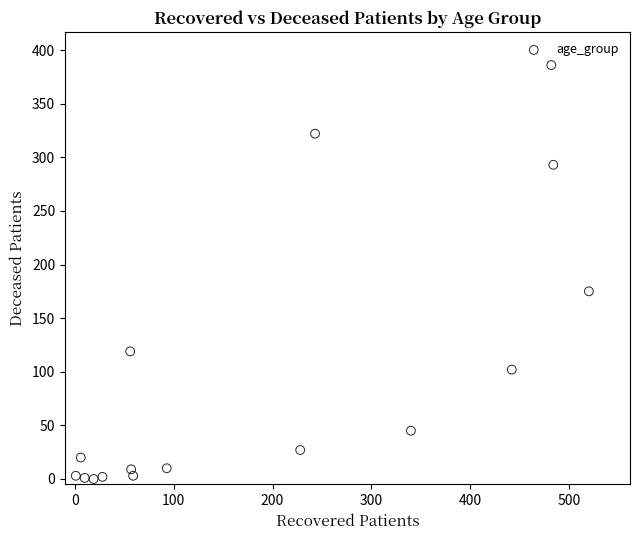

What is the range of Y values (max minus min)?

386